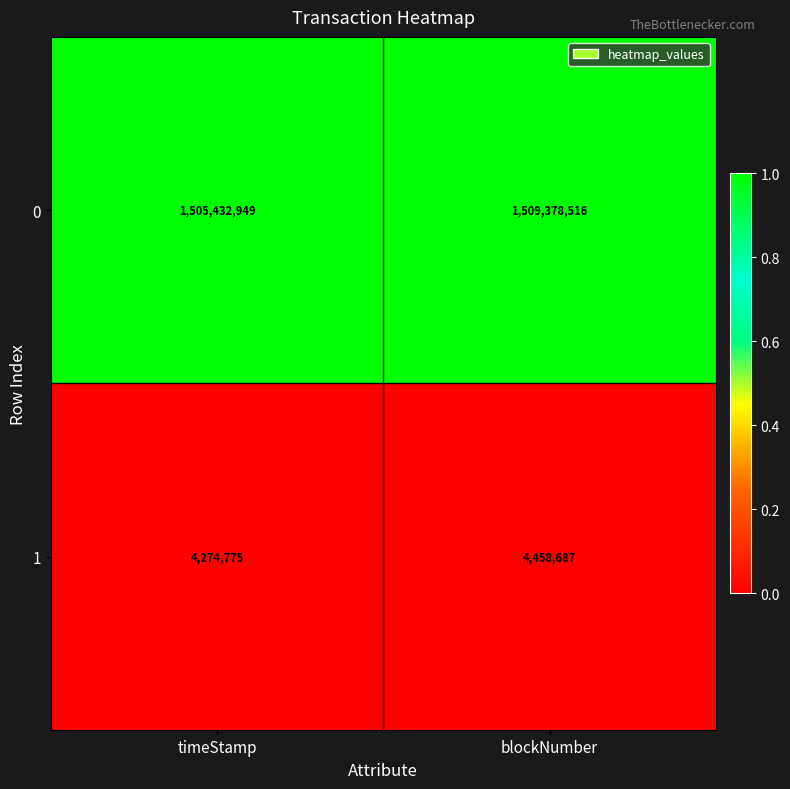

List the series in order of their peak value, highest first.

0, 1